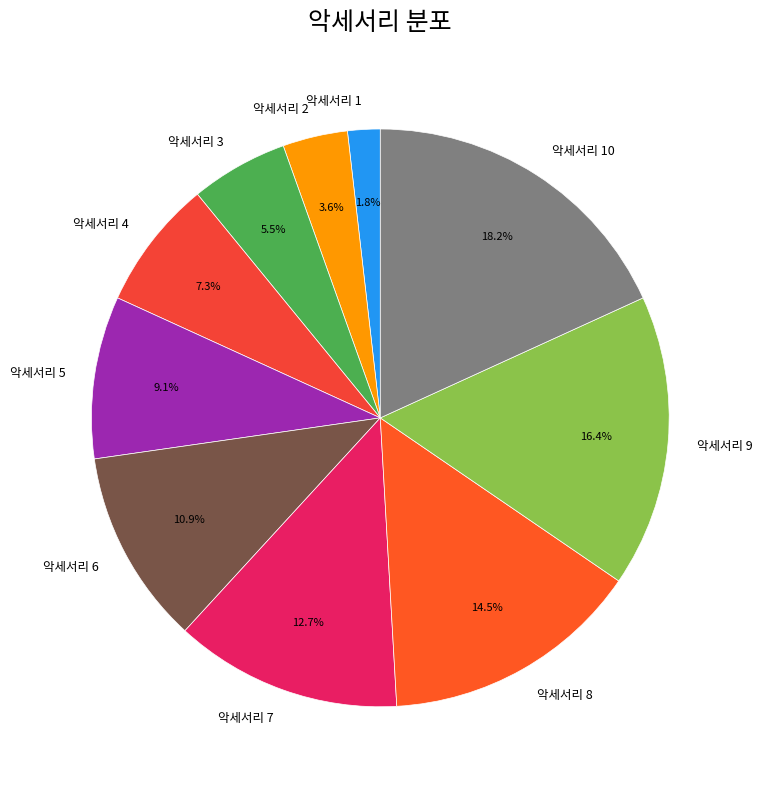

What percentage do 악세서리 7 and 악세서리 6 together represent?

23.6%